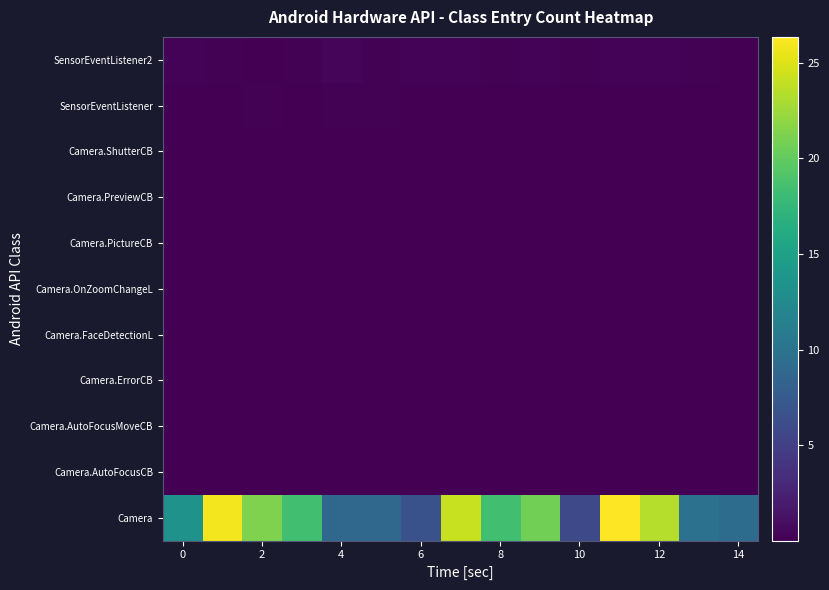

How many data points does each series have?

15